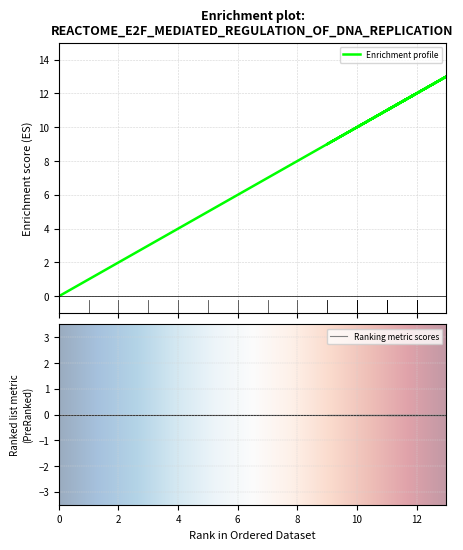

How many positive values are there?

26